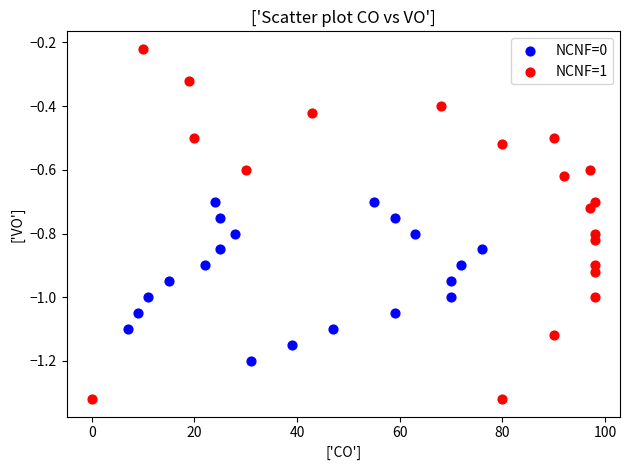

Which series reaches the minimum Y coordinate?

NCNF=1